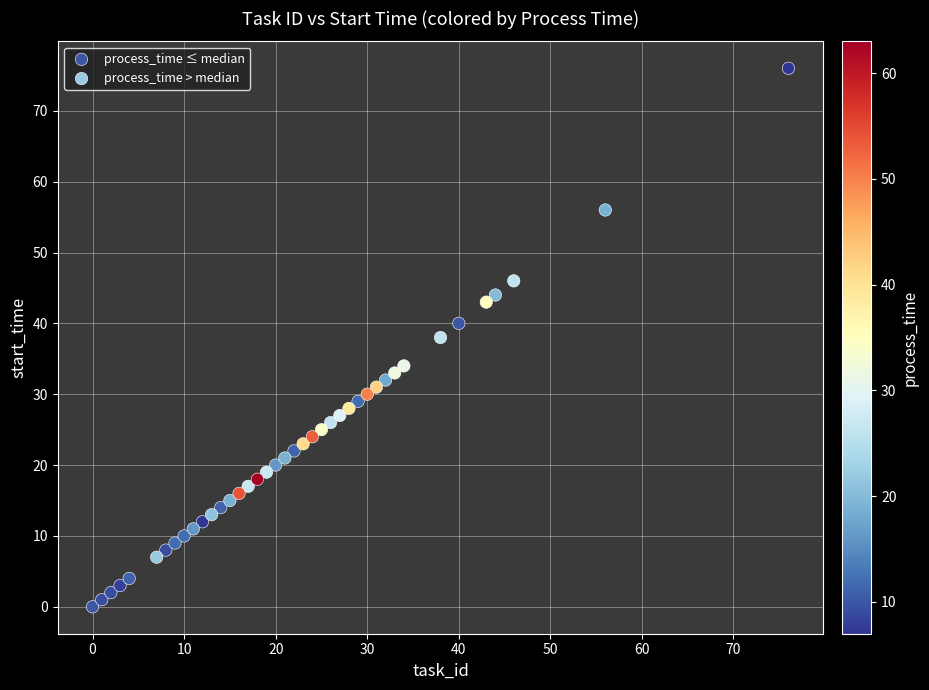

Which series has the largest Y range (max minus min)?

process_time ≤ median